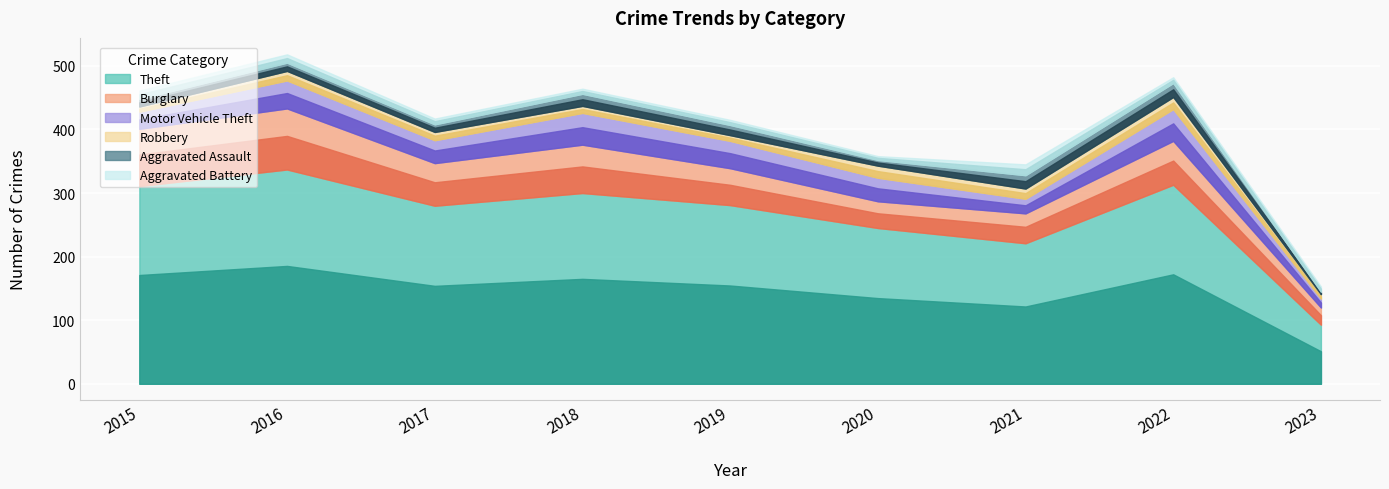

What is the total value across all series at 2016?

518